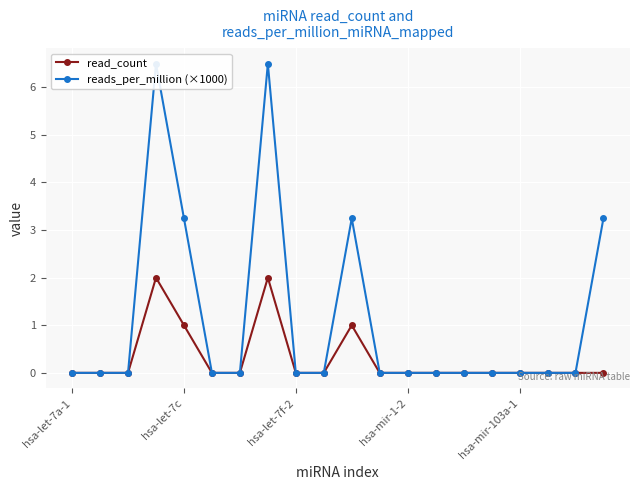

Which series has the largest total across all categories?

reads_per_million (×1000)